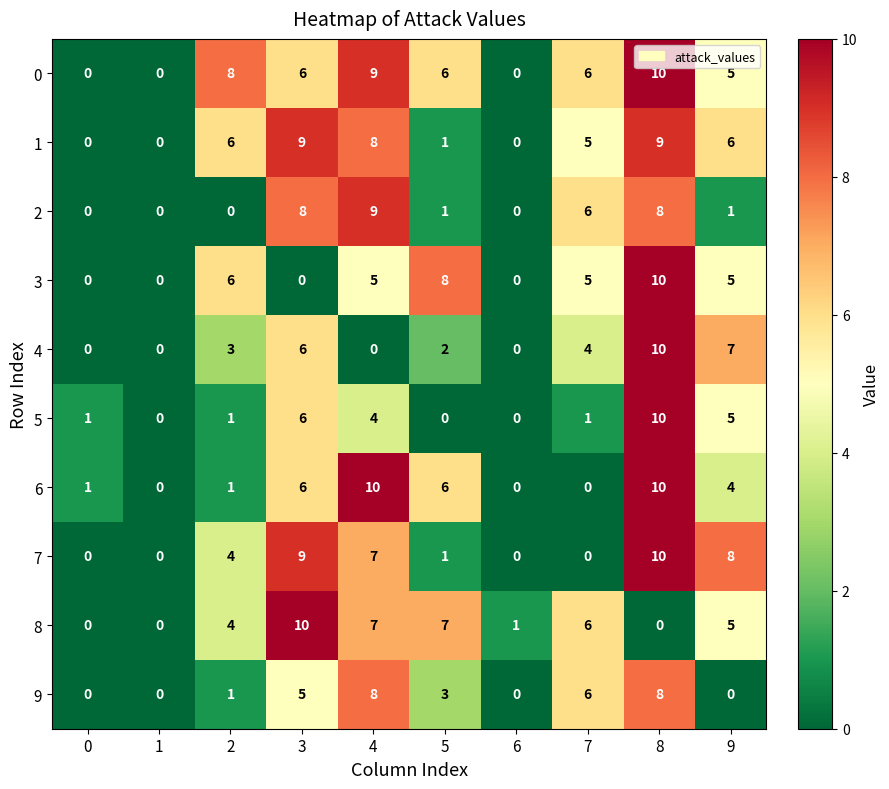

How many categories are shown in the chart?

10